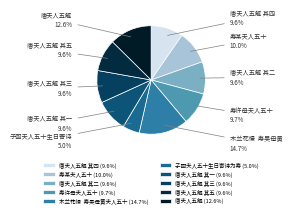

Which category has the smallest portion of the pie?

子函夫人五十生日寄诗为寿 (5.0%)